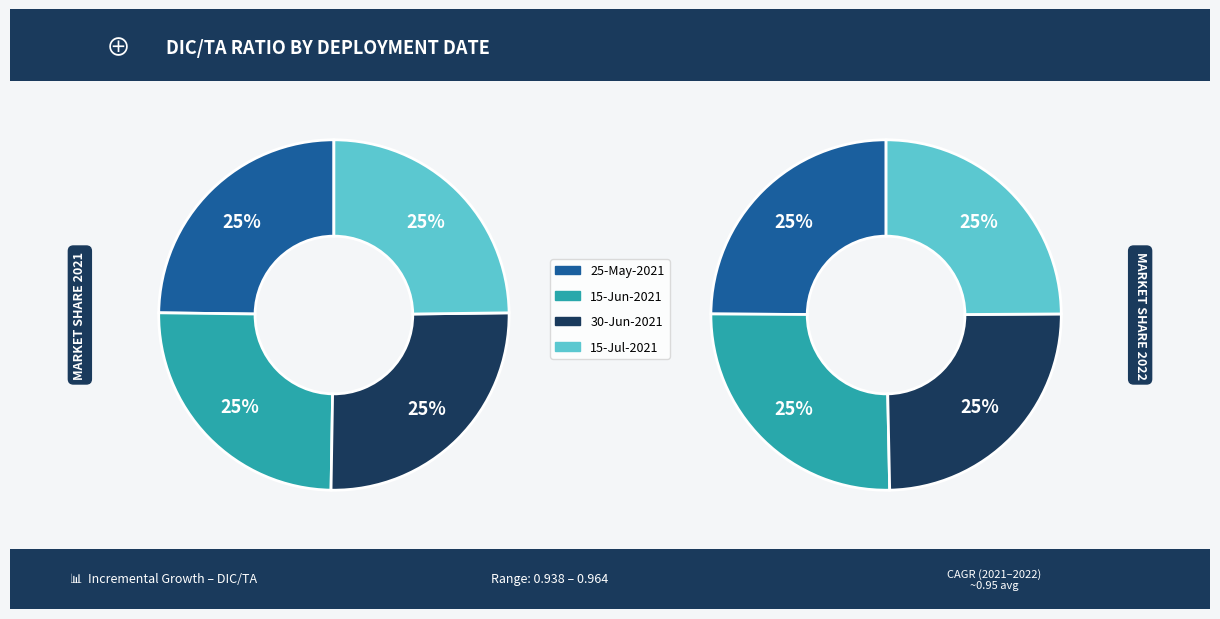

True or false: 25-May-2021 accounts for 25% of the total.

True